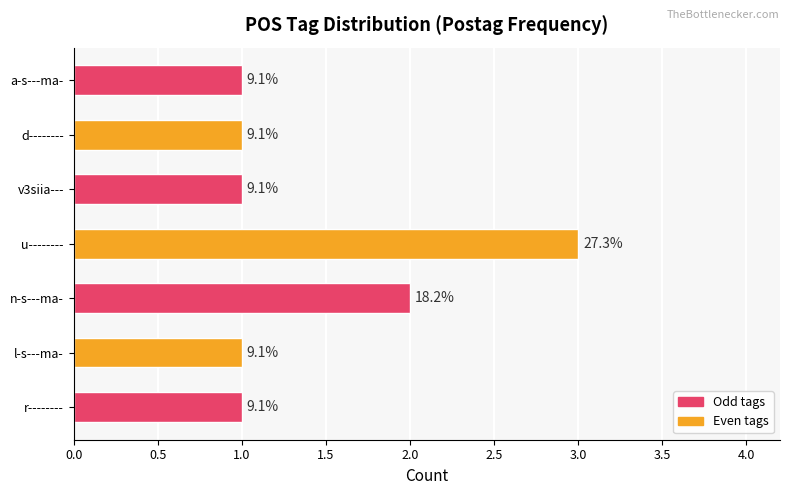

What is the average value?

1